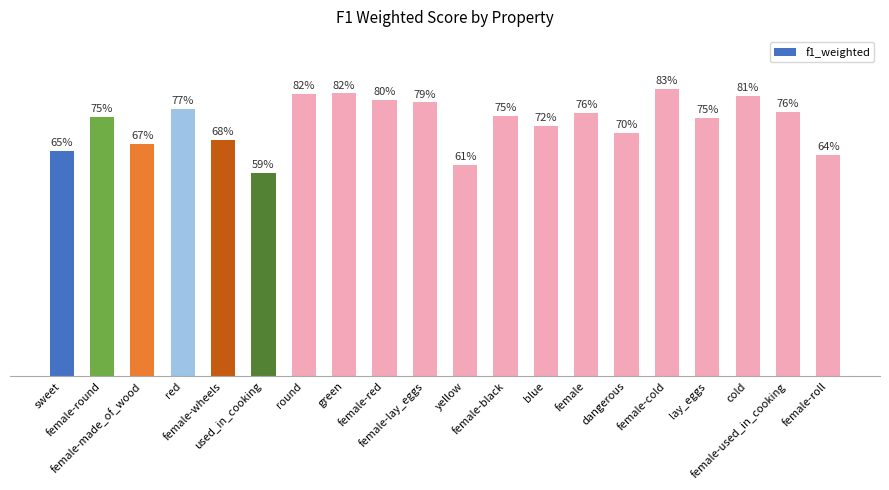

What is the value of the 13th bar from the left?

0.7